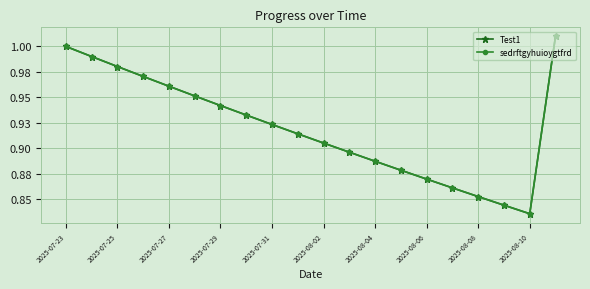

How many interior local valleys does the sedrftgyhuioygtfrd series have?

1